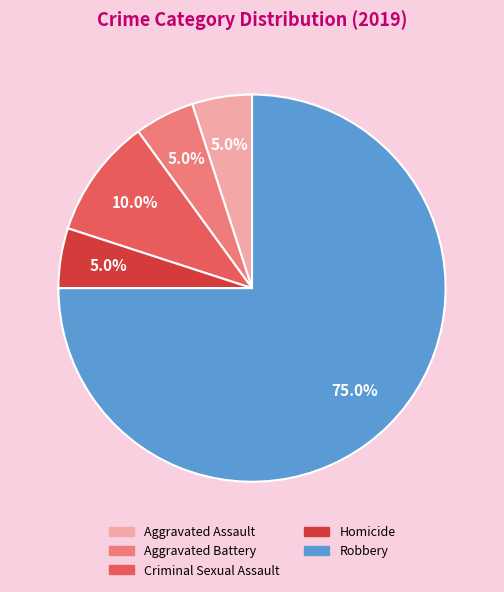

How many slices are in this pie chart?

5